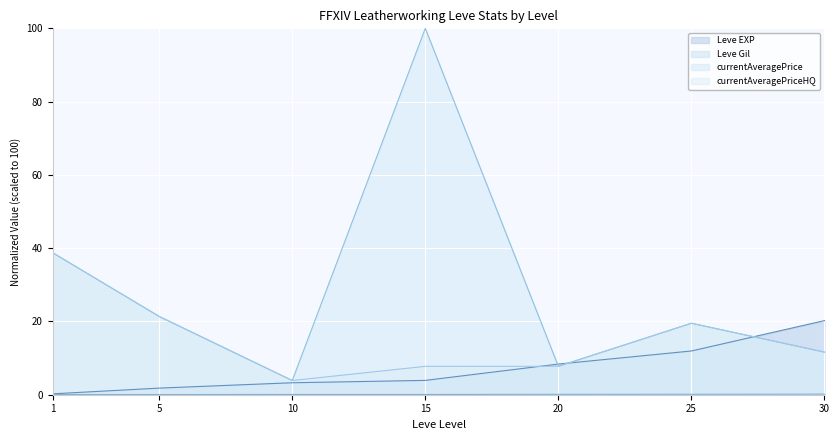

What is the approximate value of currentAveragePriceHQ at 5?

21.4